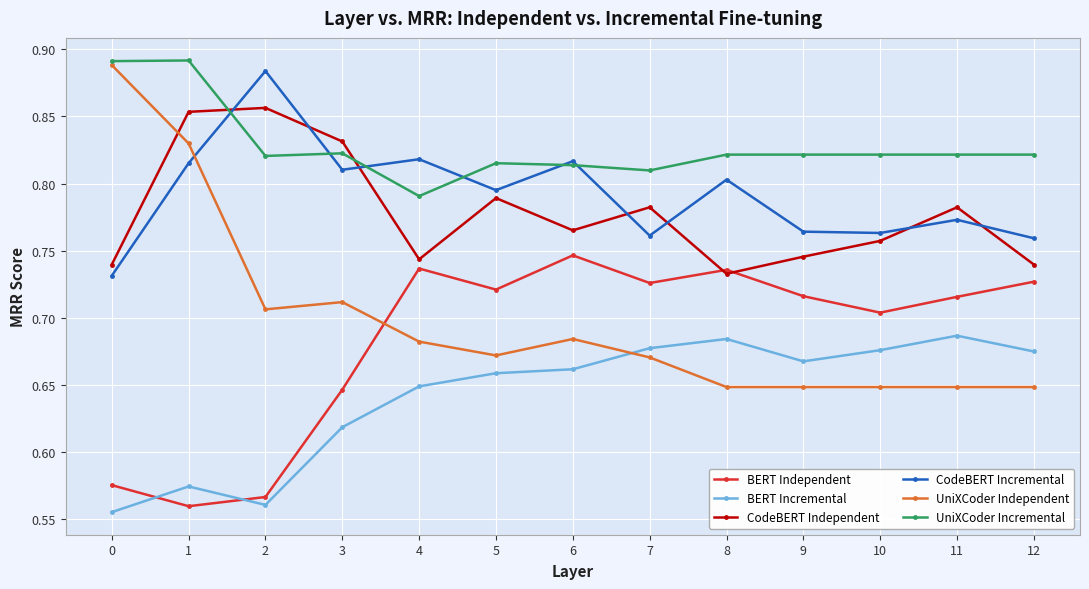

Is it true that UniXCoder Incremental equals 0.8 at 8?

True